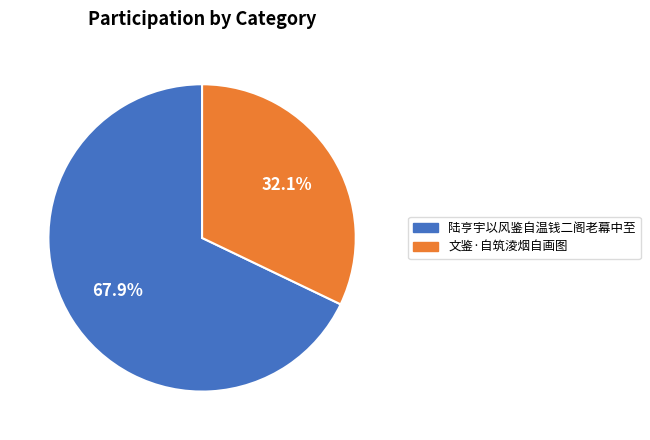

Which has a higher value, 陆亨宇以风鉴自温钱二阁老幕中至 or 文鉴·自筑淩烟自画图?

陆亨宇以风鉴自温钱二阁老幕中至